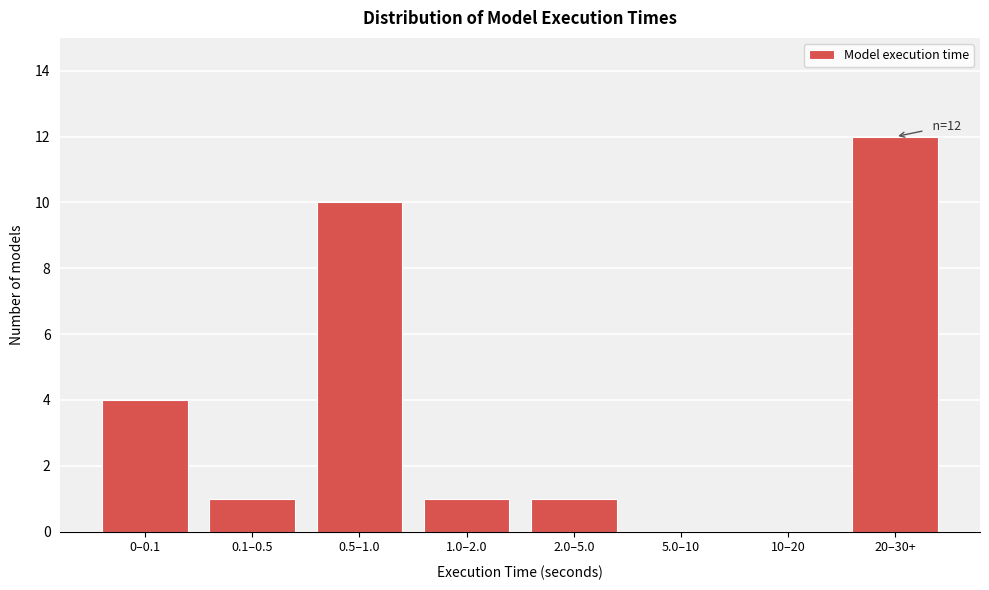

Reading left to right, transcribe all the data shown in this chart.

0–0.1=4	0.1–0.5=1	0.5–1.0=10	1.0–2.0=1	2.0–5.0=1	5.0–10=0	10–20=0	20–30+=12